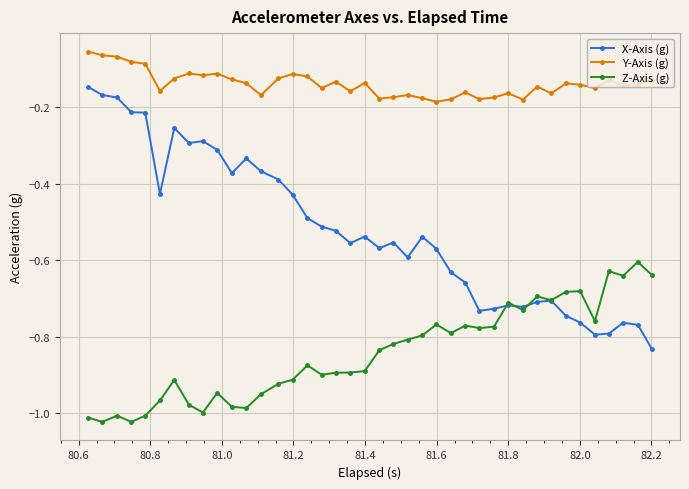

Does the chart display data point markers on the line(s)?

Yes